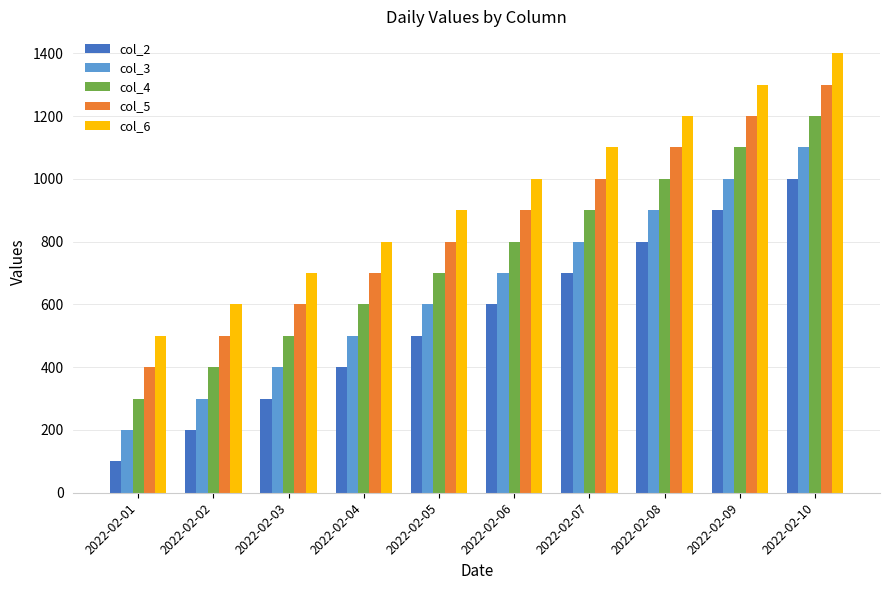

Reading left to right, what are all the values shown in this chart?

col_2: 100	200	300	400	500	600	700	800	900	1000
col_3: 200	300	400	500	600	700	800	900	1000	1100
col_4: 300	400	500	600	700	800	900	1000	1100	1200
col_5: 400	500	600	700	800	900	1000	1100	1200	1300
col_6: 500	600	700	800	900	1000	1100	1200	1300	1400